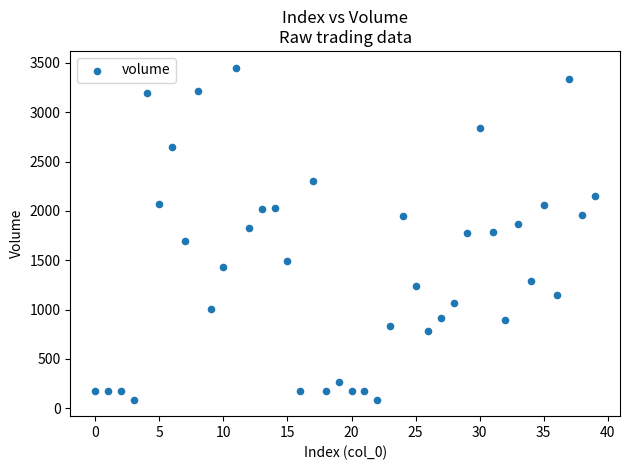

What is the range of Y values (max minus min)?

3363.2